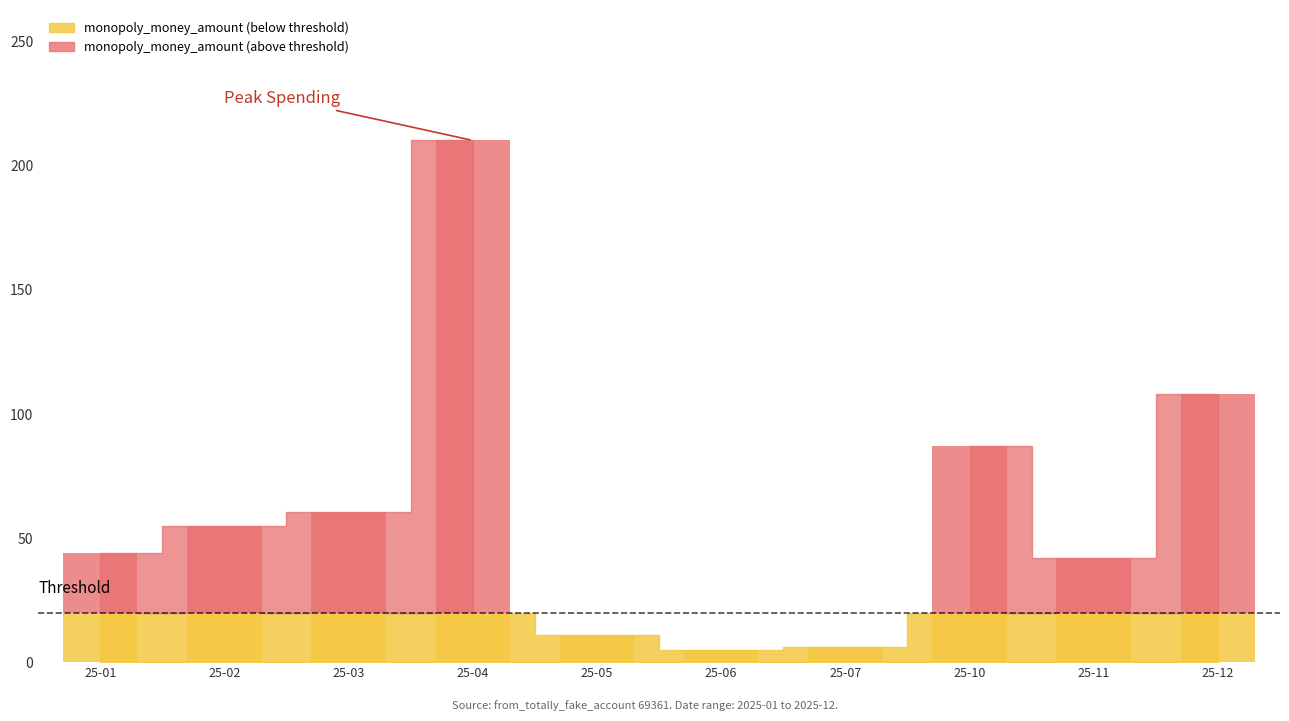

True or false: the data shows 10.3 at 2025-10-01.

False